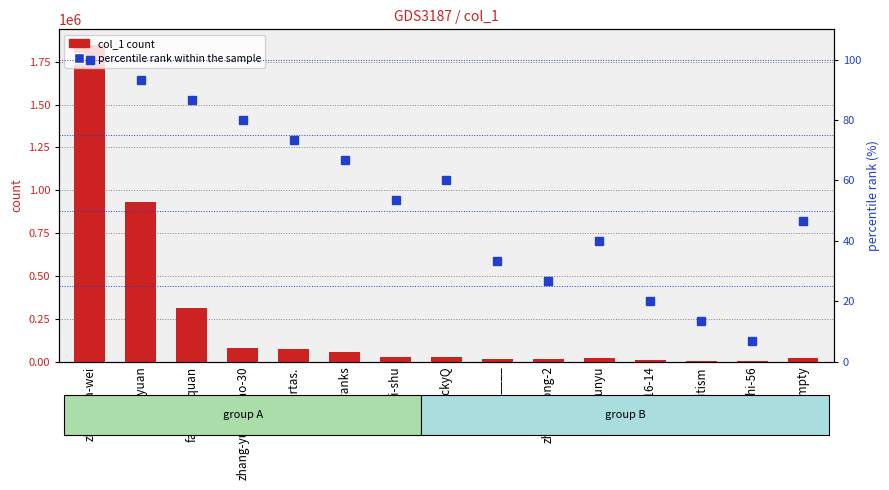

Which series has the widest spread of values?

col_1 count